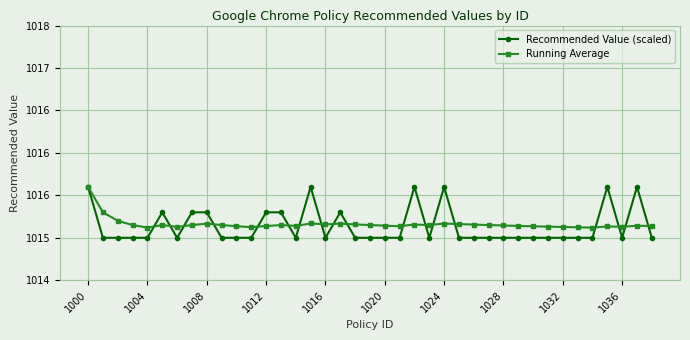

Is this an area chart (filled region under the line)?

No